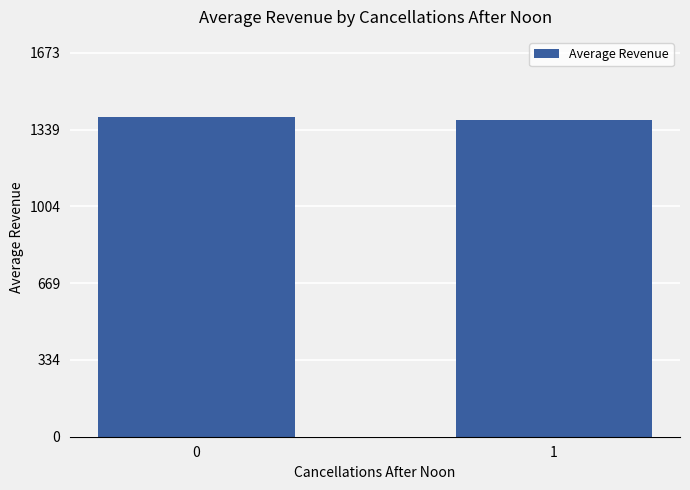

Approximately how many times larger is the value at 1 compared to 0?

1.0